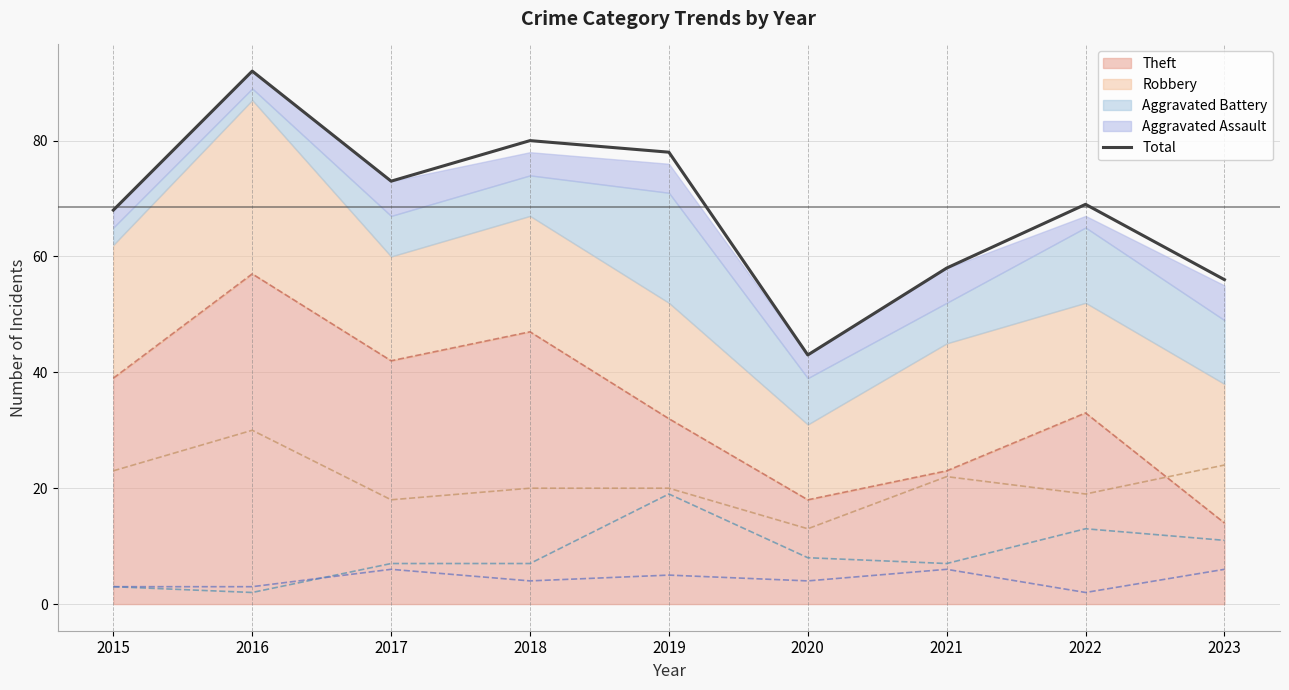

Rank the categories by value from lowest to highest.

2020, 2023, 2021, 2015, 2022, 2017, 2019, 2018, 2016